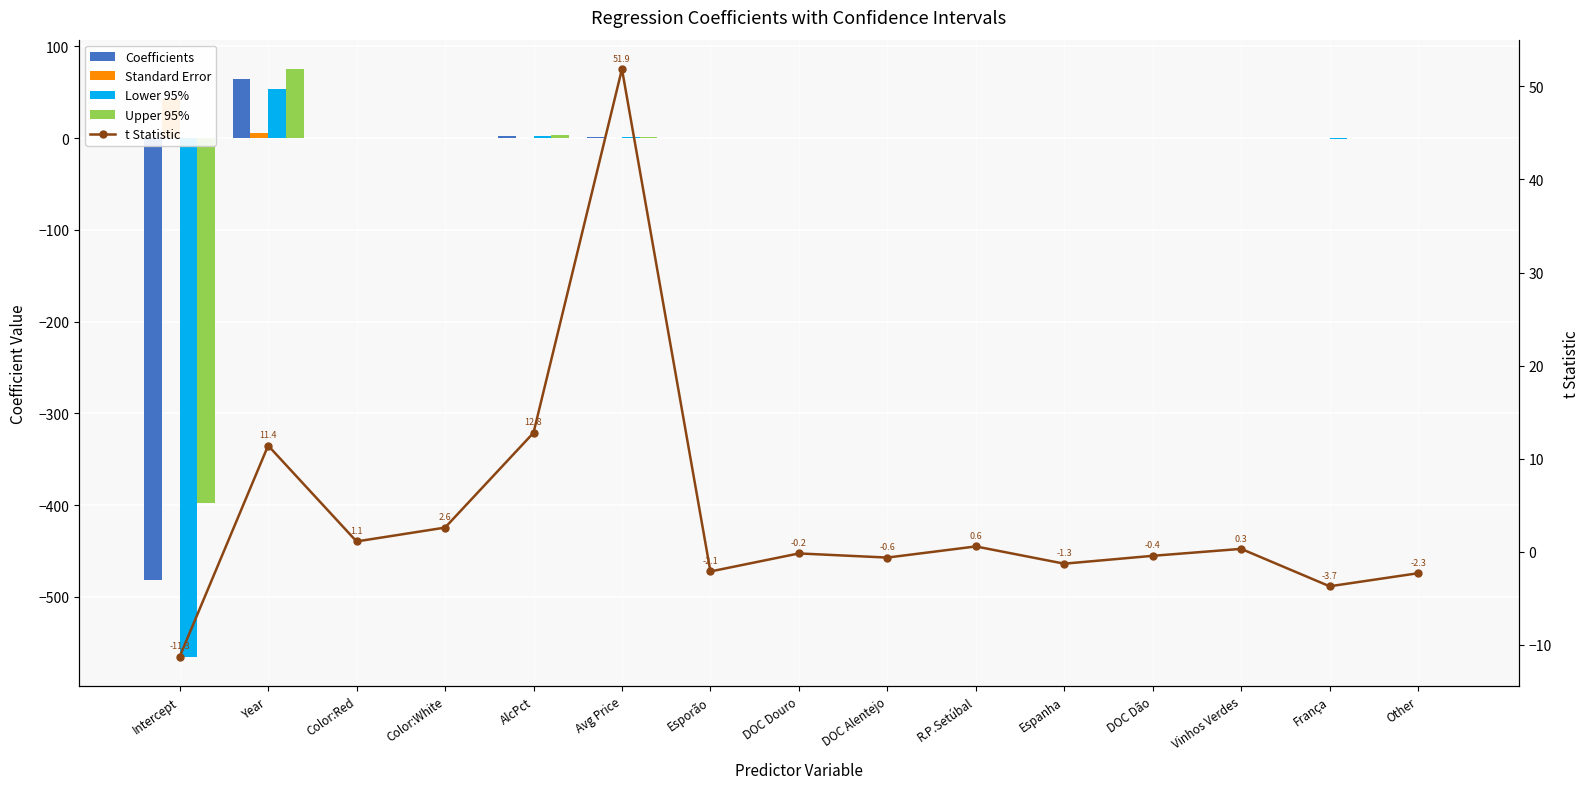

How many data points does each series have?

15